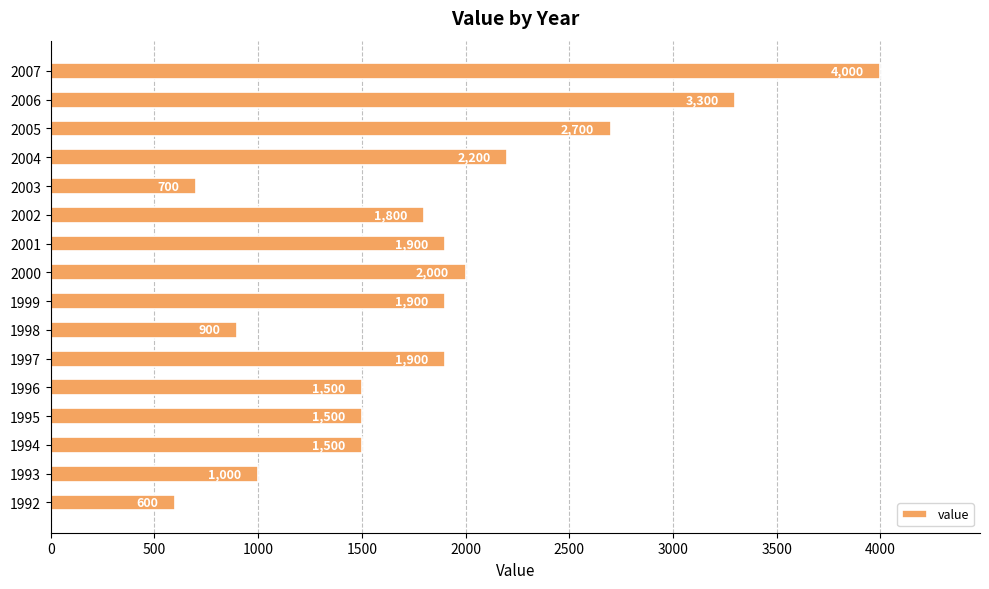

What is the change in value from 1992 to 2002?

+1200